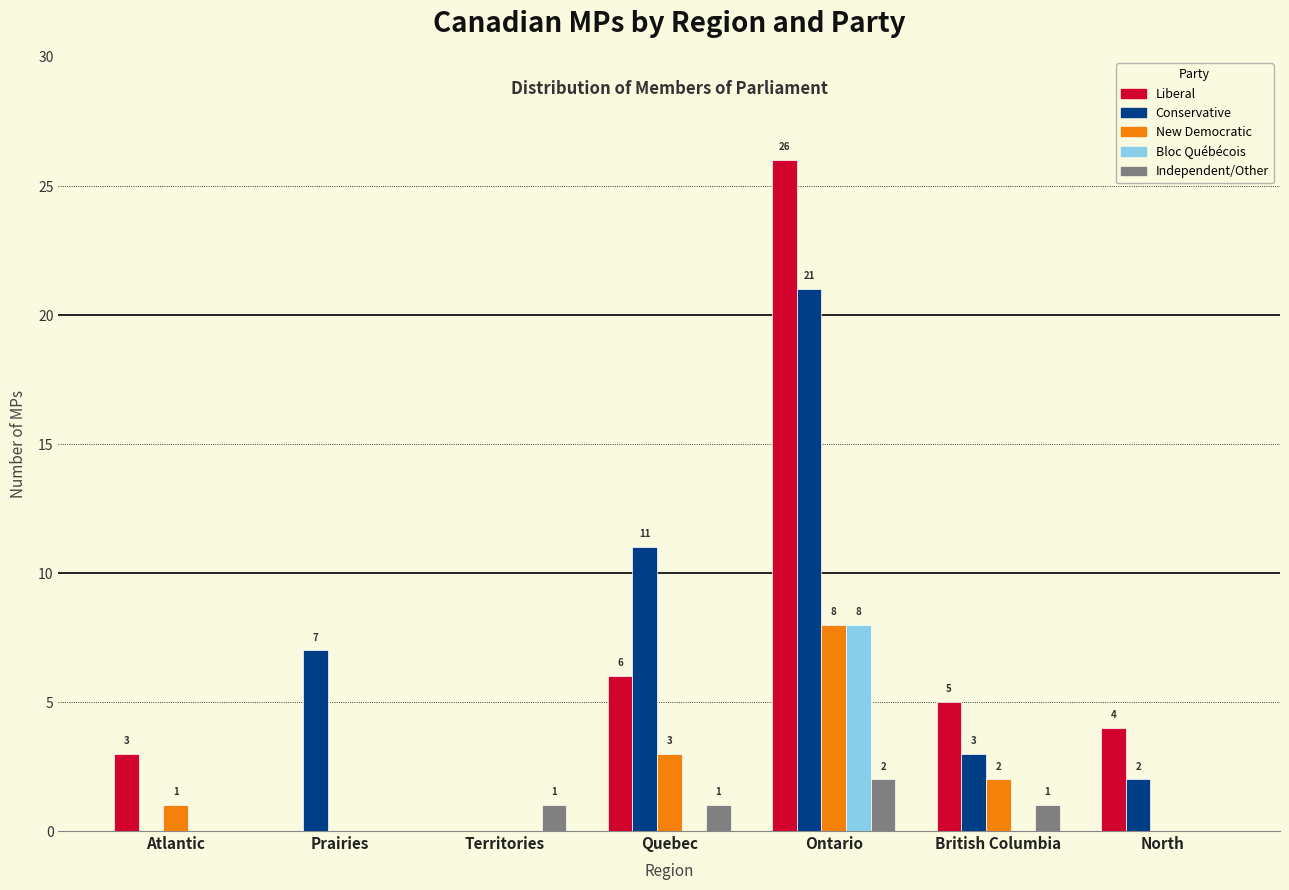

How many values in the Bloc Québécois series exceed 0?

1